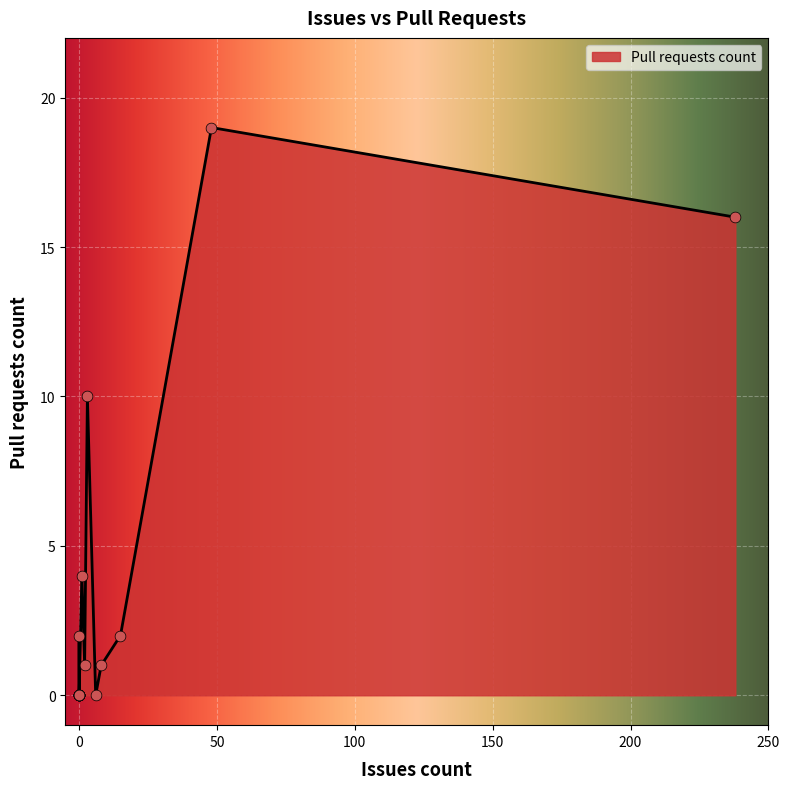

What is the change in value from 0 to 8?

-1